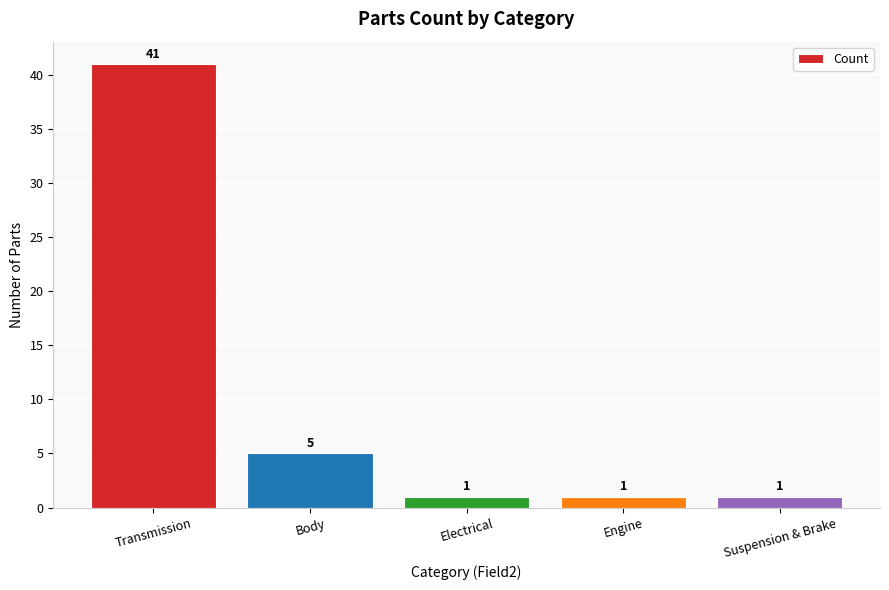

What is the sum of the values at Electrical and Transmission?

42